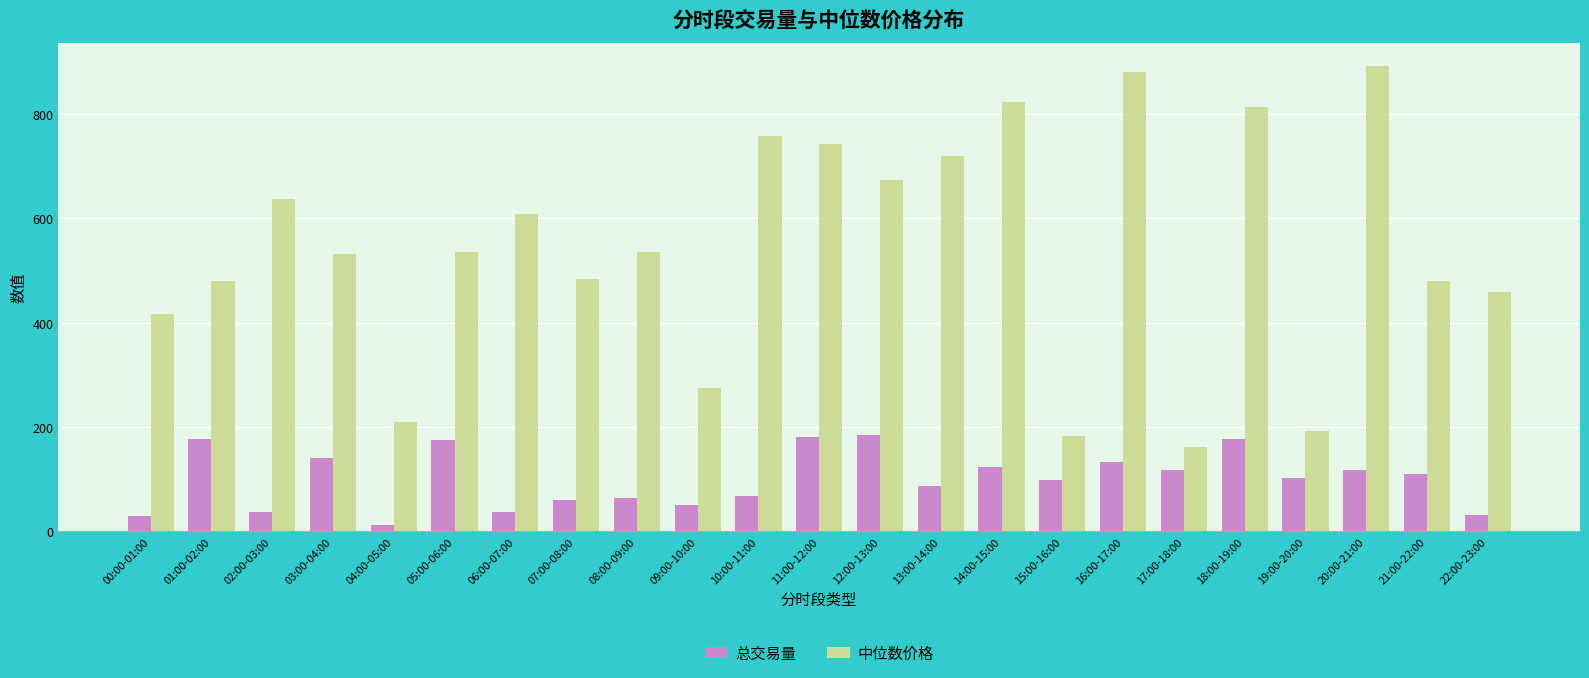

What is the minimum value shown in the chart?

12.8